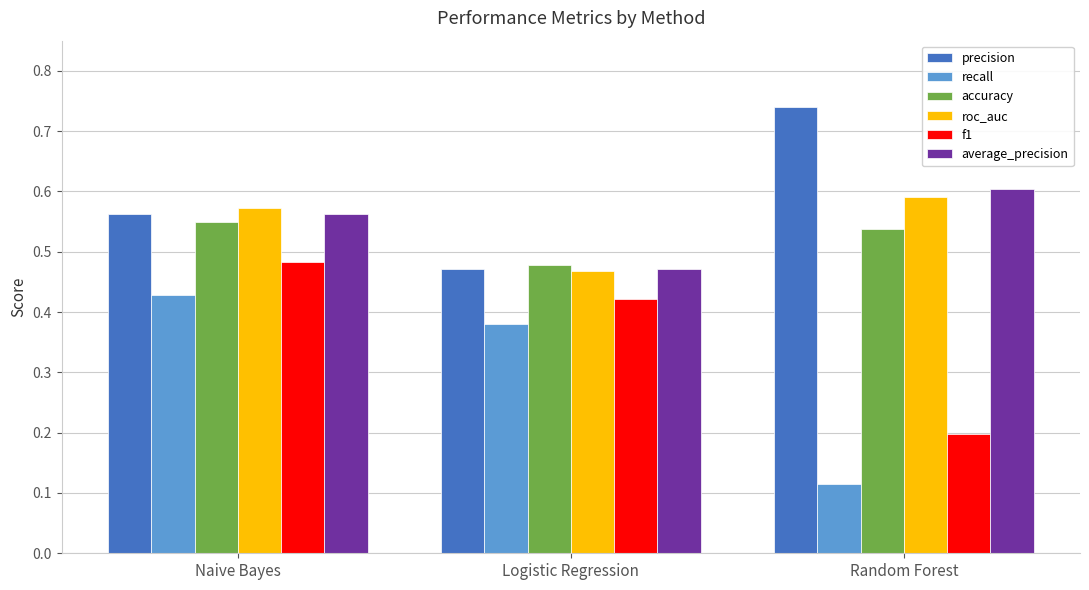

What is the sum of the recall values at Naive Bayes and Logistic Regression?

0.8